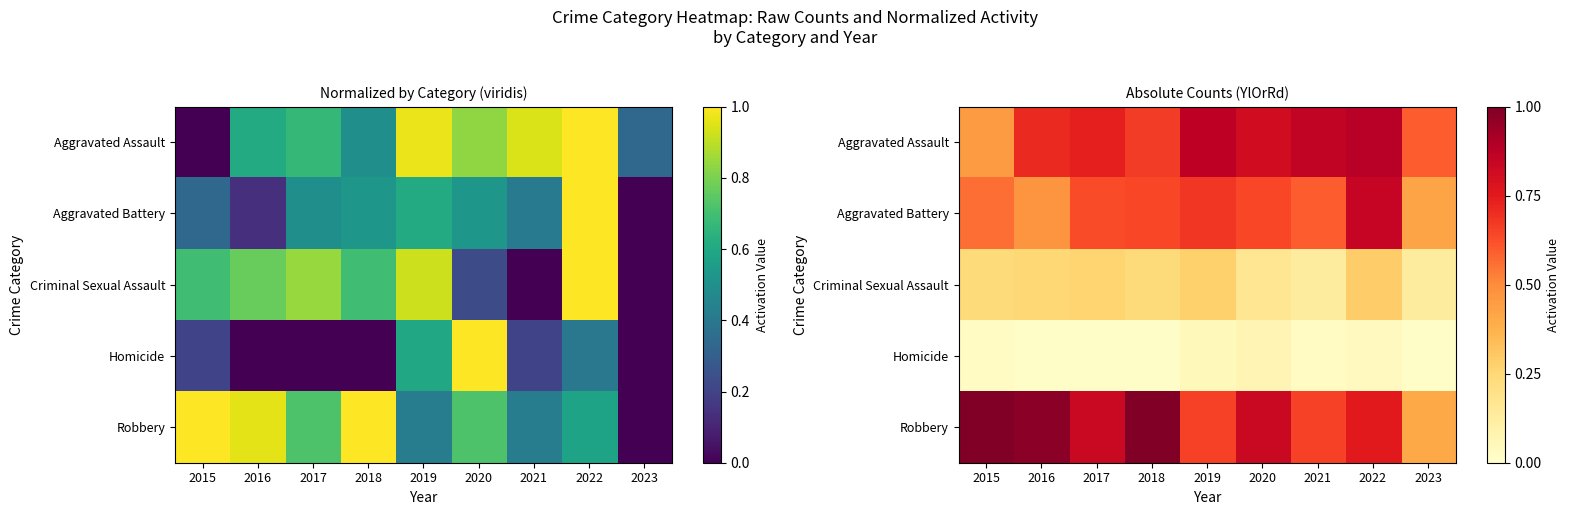

How many series are shown in this chart?

5